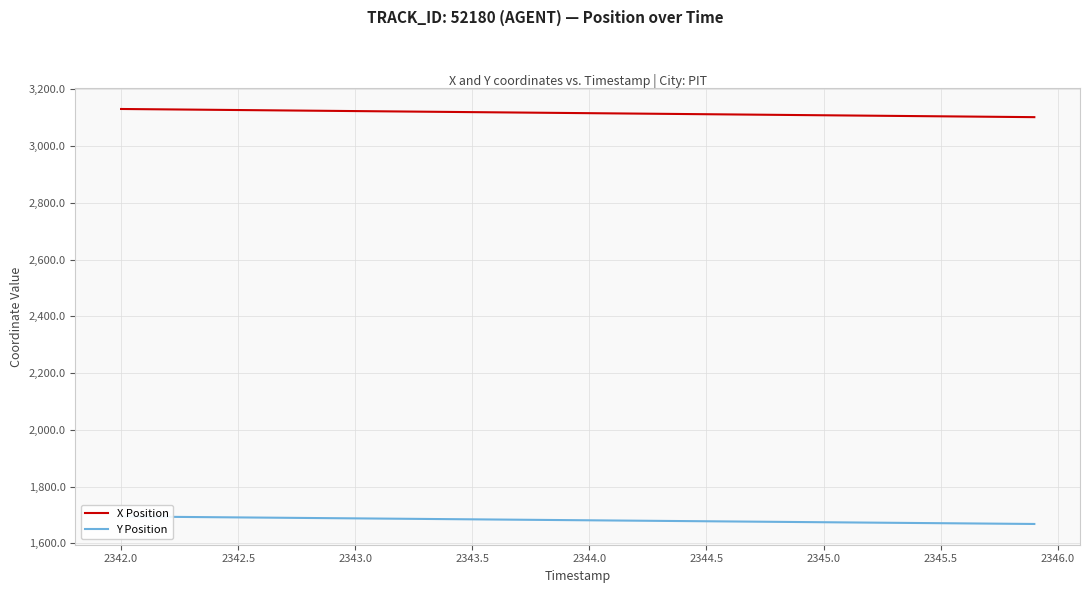

True or false: Y Position and X Position cross at least once.

False